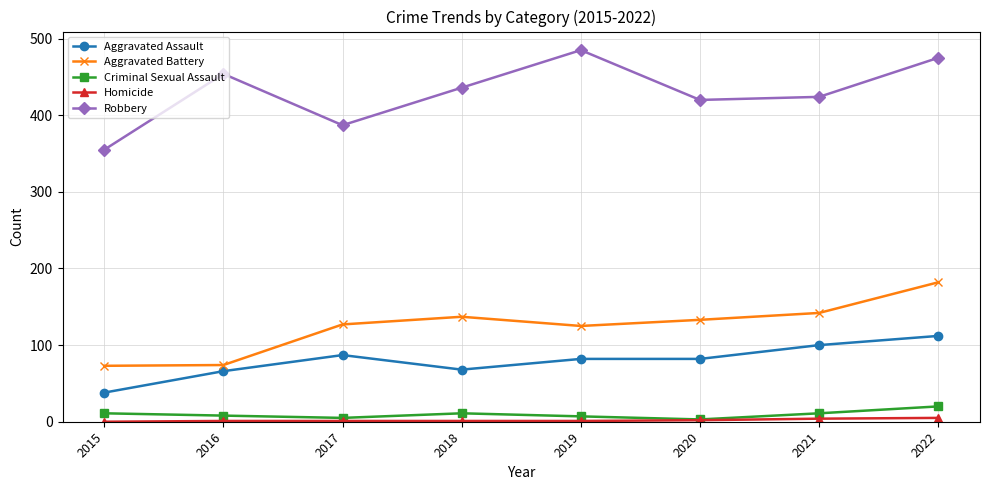

True or false: Criminal Sexual Assault and Aggravated Assault intersect in this chart.

False